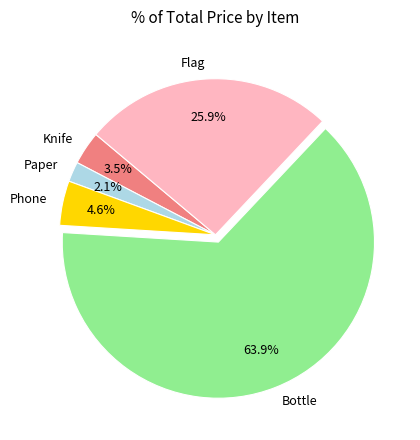

Is Paper the majority of the pie?

No